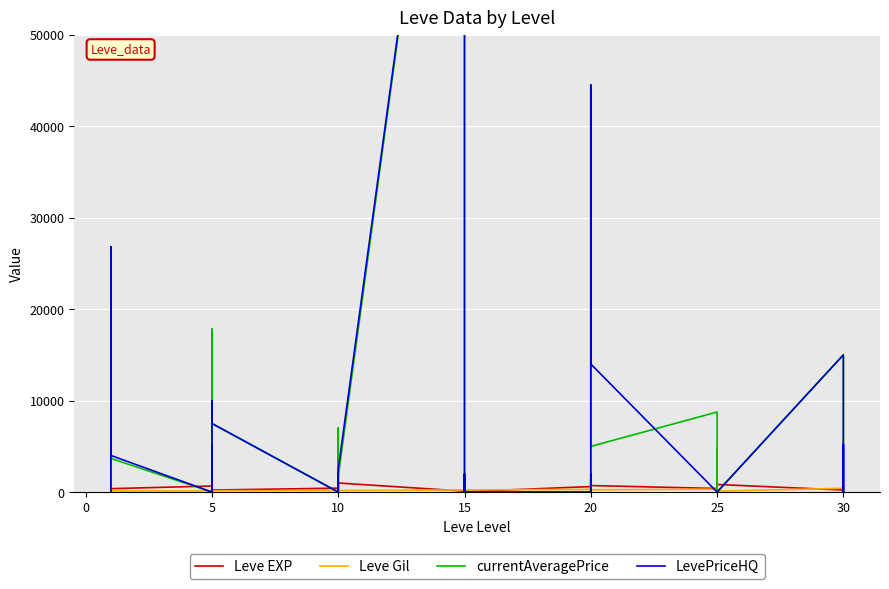

Reading left to right, what are all the values shown in this chart?

Leve EXP: 630	900	160	160	900	370	660	840	220	410	220	220	430	330	230	990	430	990	100	910	110	920	980	40	600	440	600	600	970	710	390	460	490	820	630	830	220	230	740	730
Leve Gil: 112	112	113	113	112	112	140	224	140	140	170	140	172	170	170	170	172	170	226	174	295	230	343	230	295	107	232	295	108	248	317	290	172	336	562	107	410	460	136	438
currentAveragePrice: 0	7000	0	0	26800	3675	0	17814	0	8000	9968	7499	0	7000	1171	0	0	1700	103333	0	1606	0	0	0	0	1606	0	0	44333	4990	8749	0	0	4788	0	0	15000	7089	2986	0
LevePriceHQ: 0	0	0	0	26800	4000	0	5000	0	0	9968	7499	0	0	1950	0	0	2500	103333	0	1992	0	0	0	0	1992	0	0	44500	14000	0	0	0	0	0	0	15000	0	5199	0